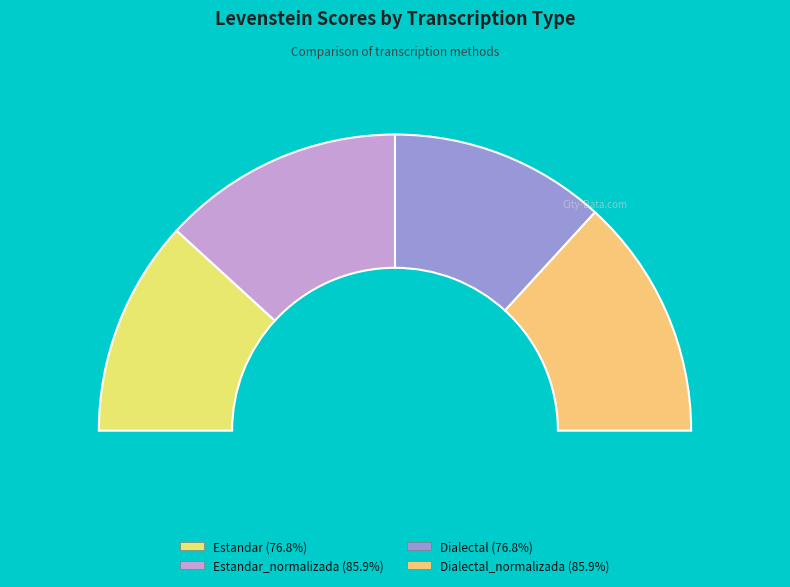

True or false: Dialectal accounts for 24% of the total.

True